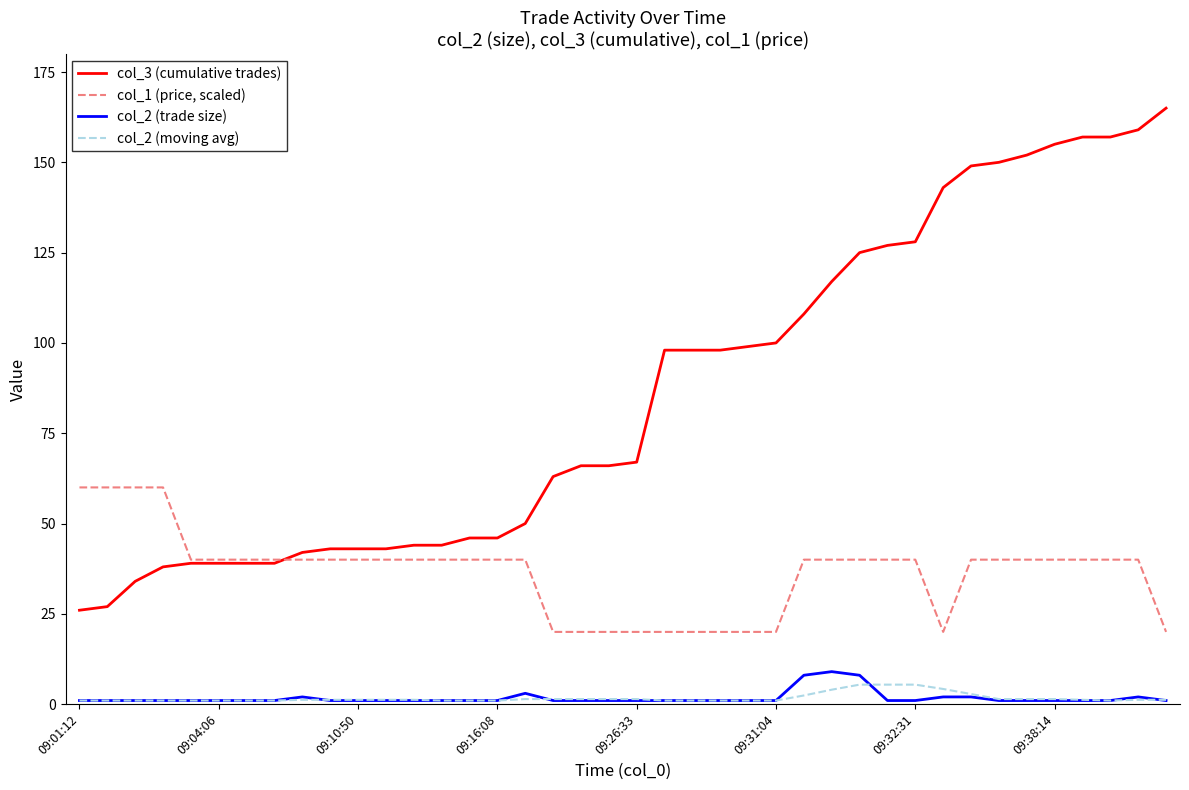

How many lines are shown in the chart?

4